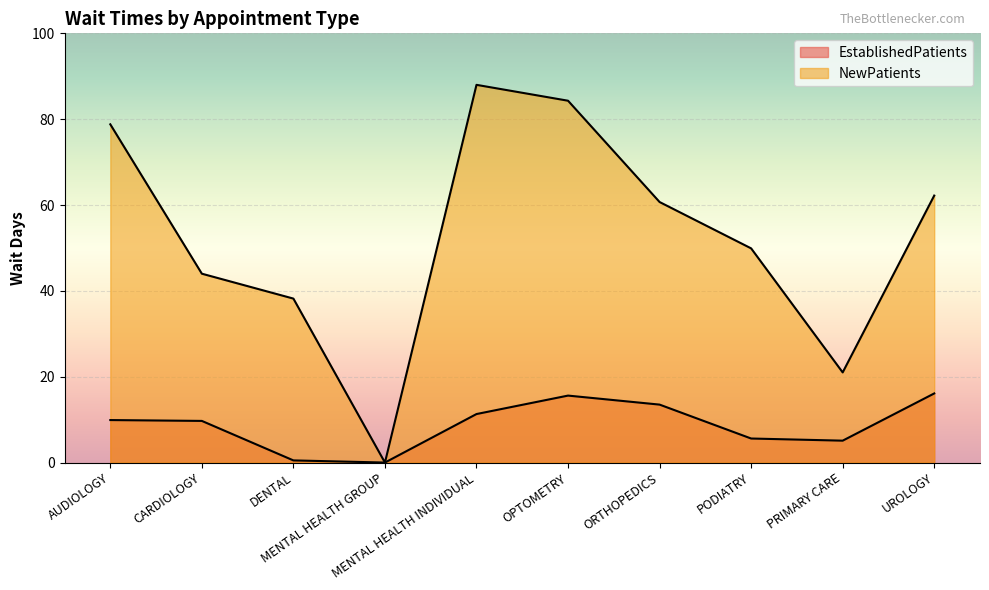

The NewPatients series shows 78.3 at CARDIOLOGY. True or false?

False